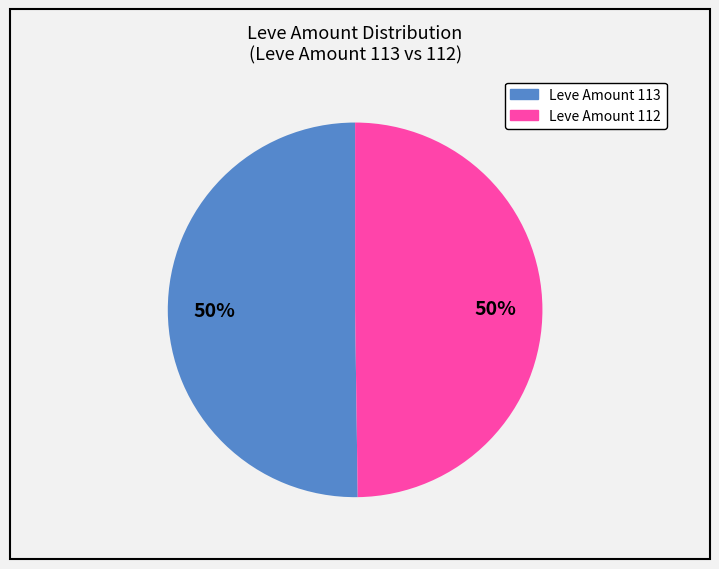

To the nearest percent, what is the average slice percentage?

50%